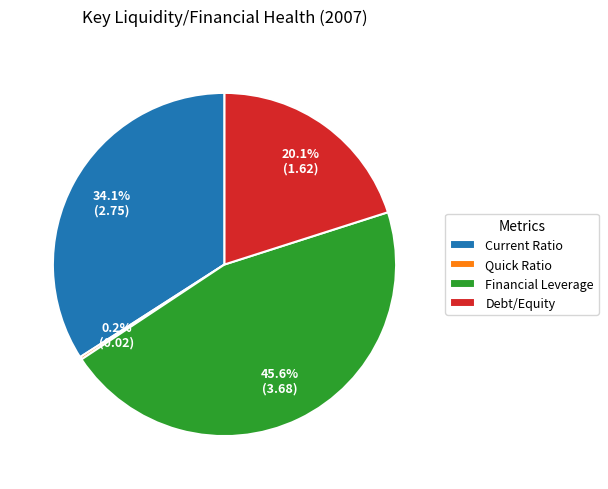

Which slice is the largest?

Financial Leverage